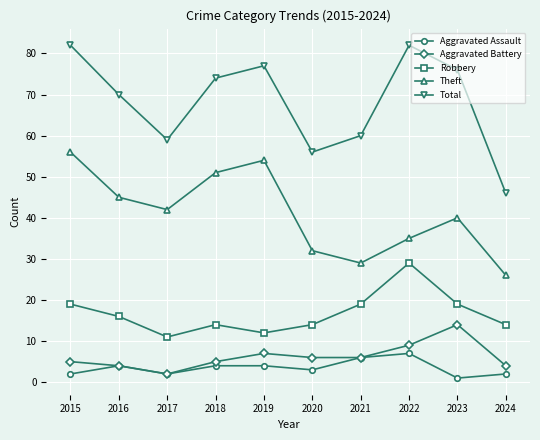

What is the difference between the maximum and minimum values in the Aggravated Battery series?

12